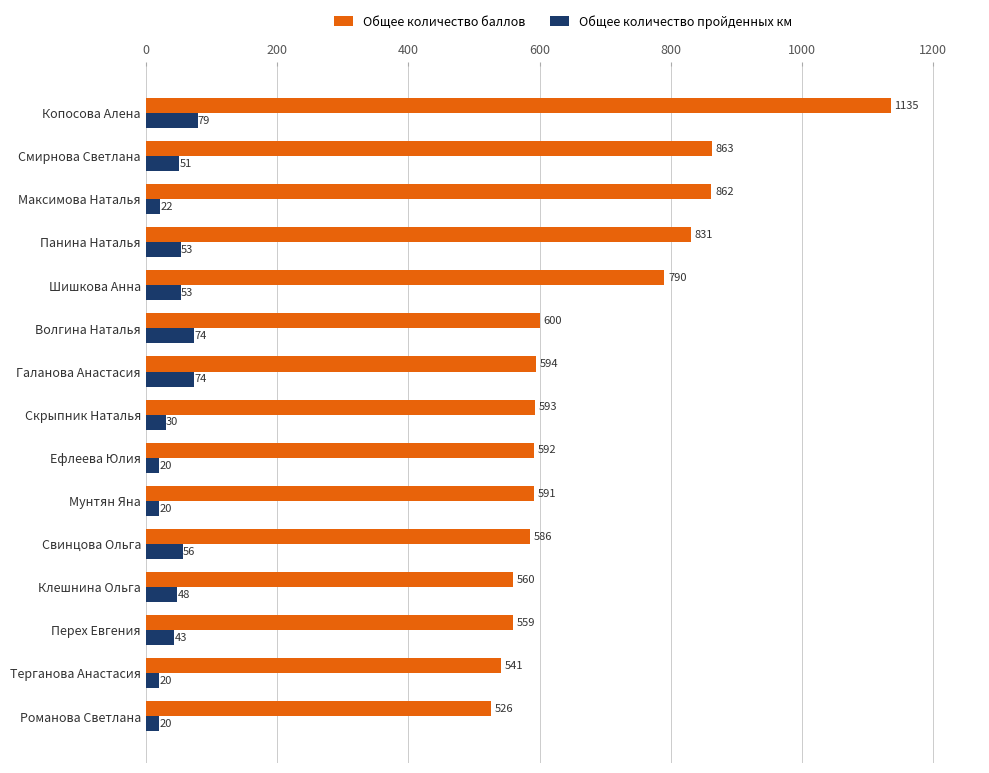

What are all the series names shown in the legend?

Общее количество баллов, Общее количество пройденных км